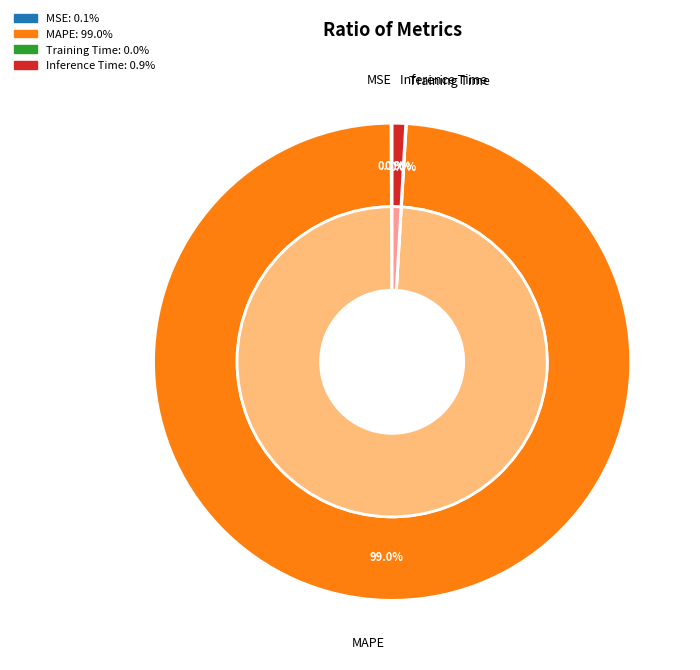

Does MAPE represent more than half of the total?

Yes